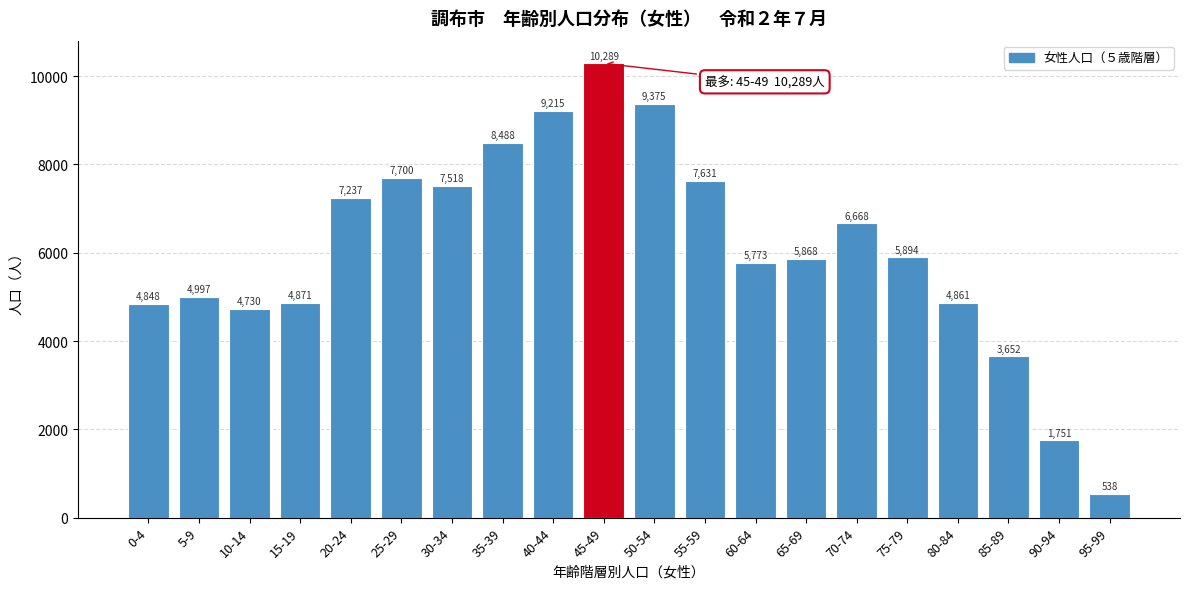

Reading left to right, extract all data points from this chart.

4848	4997	4730	4871	7237	7700	7518	8488	9215	10289	9375	7631	5773	5868	6668	5894	4861	3652	1751	538